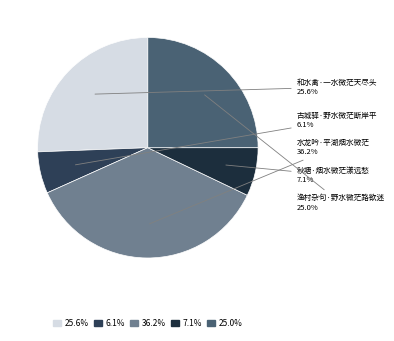

How many segments does this pie chart have?

5